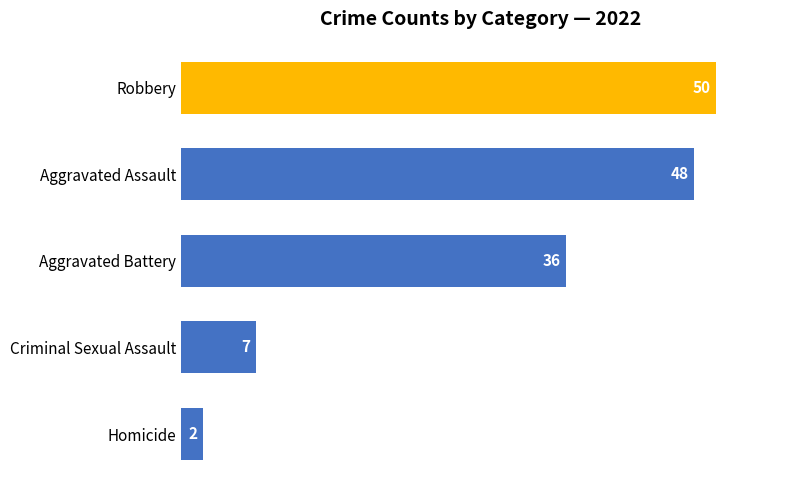

What position from the bottom is Criminal Sexual Assault?

2